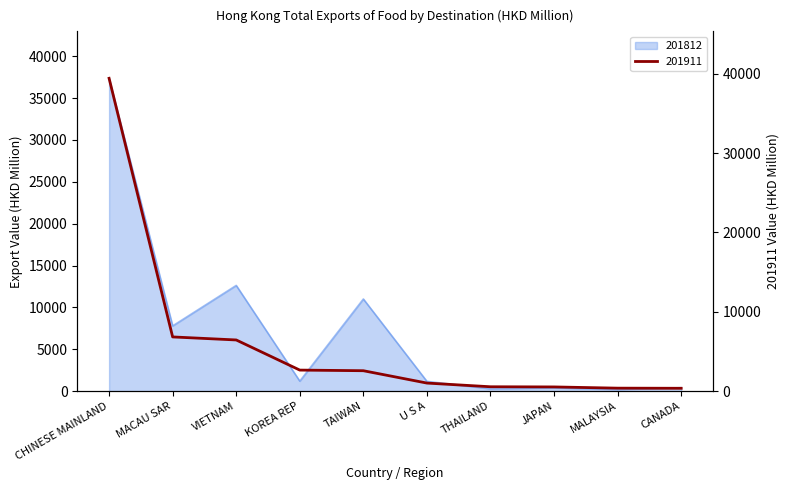

What is the minimum value shown in the chart?

202.8